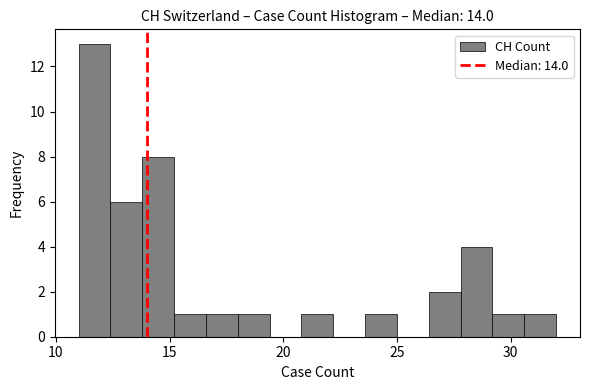

Read against the x-axis, roughly where is the centre of the tallest bar?

11.5